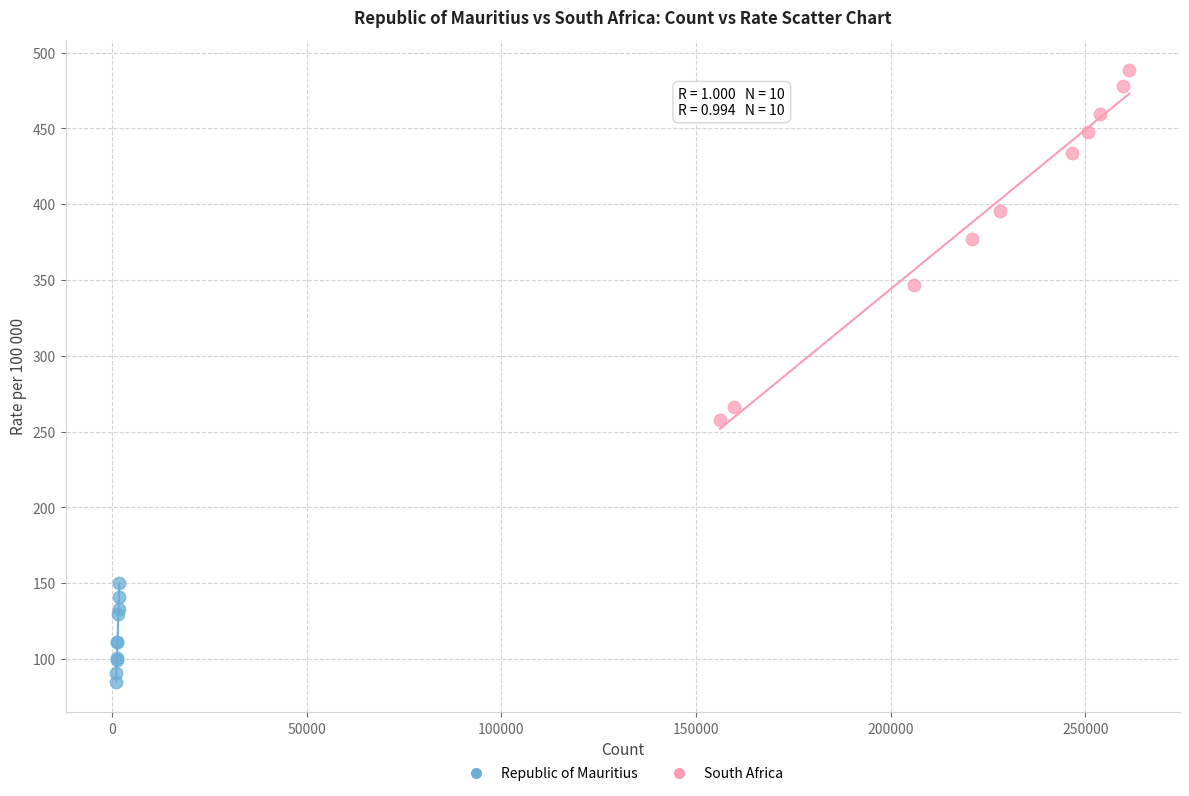

Which series has the widest spread of Y values?

South Africa